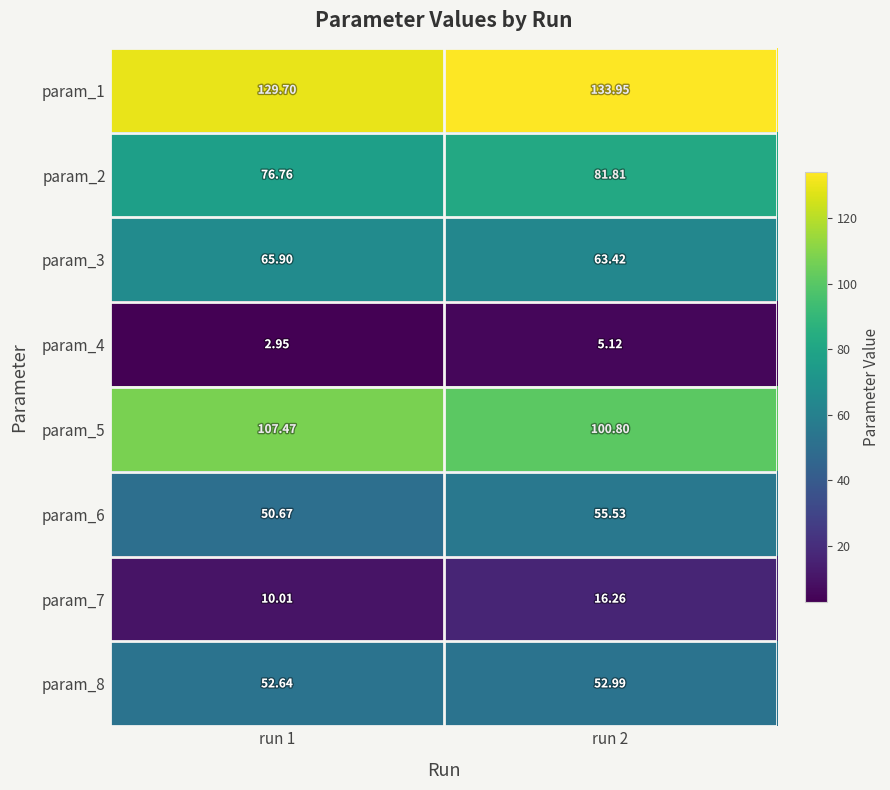

How many data points does each series have?

2